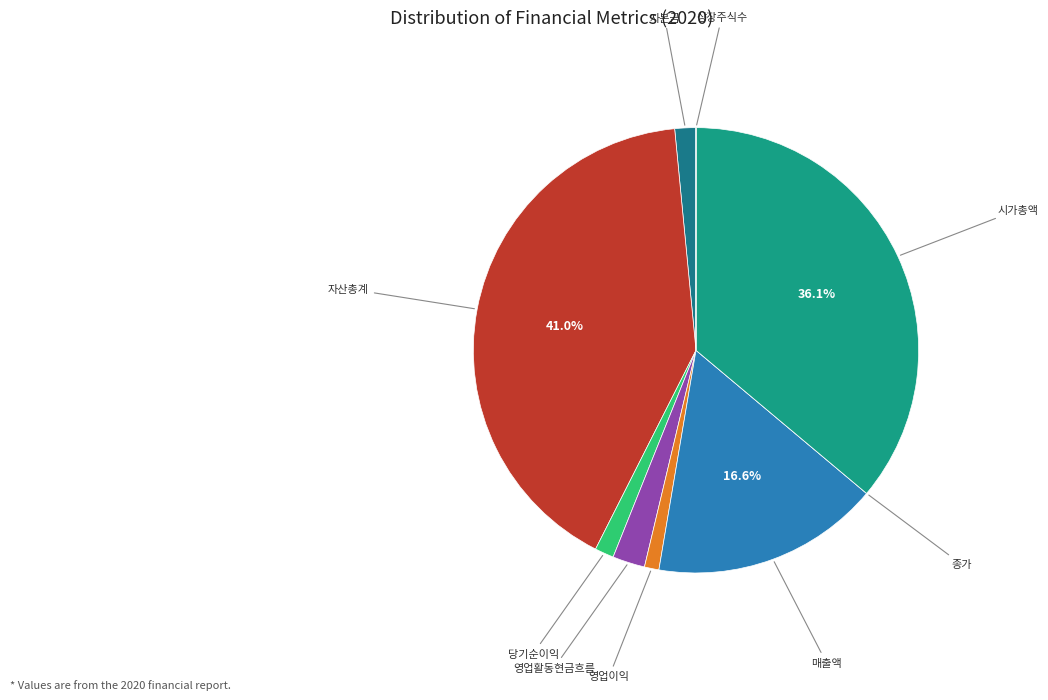

Rank the categories by value from highest to lowest.

자산총계, 시가총액, 매출액, 영업활동현금흐름, 자본금, 당기순이익, 영업이익, 상장주식수, 종가